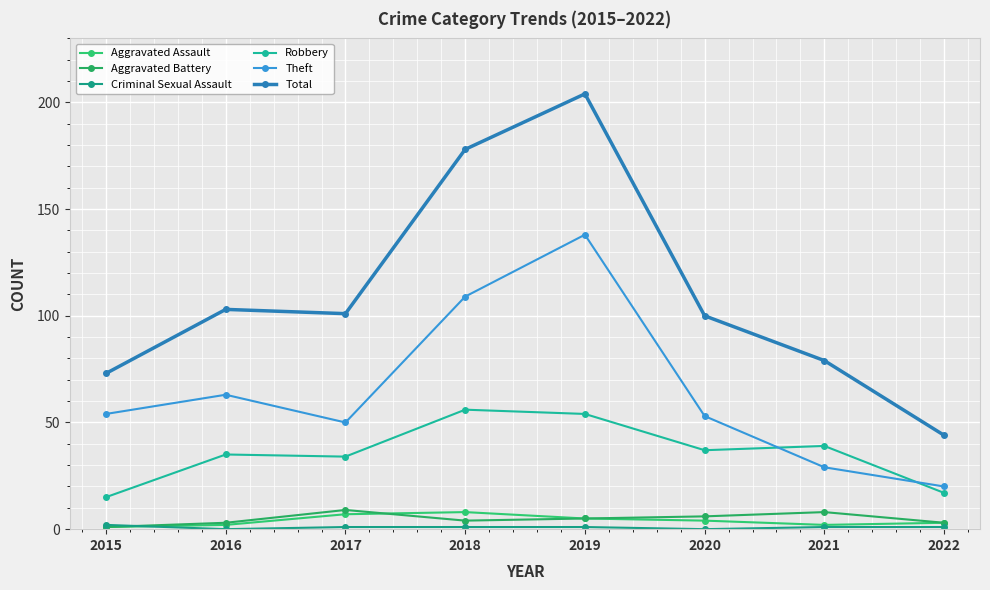

What is the minimum value for Aggravated Assault?

1